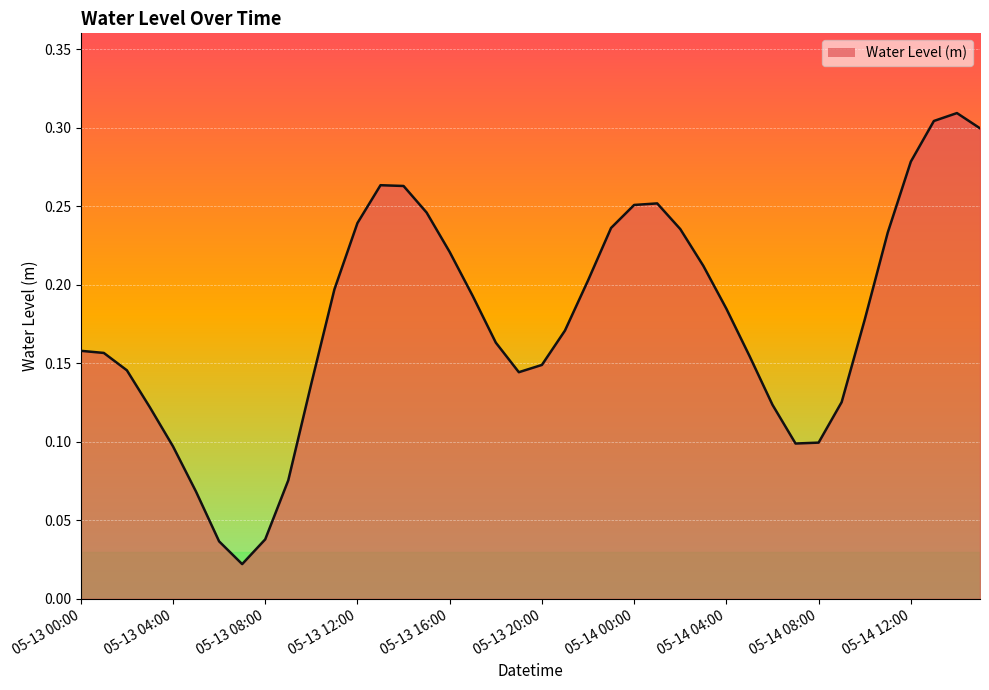

How many lines are shown in the chart?

1